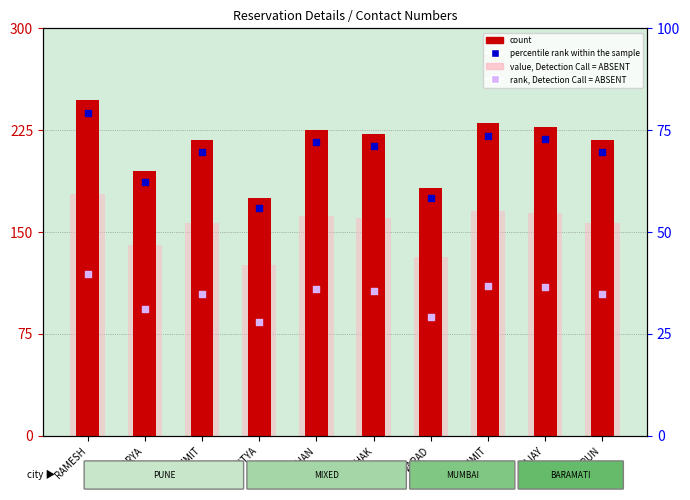

Which series contains the lowest Y value?

rank, Detection Call = ABSENT